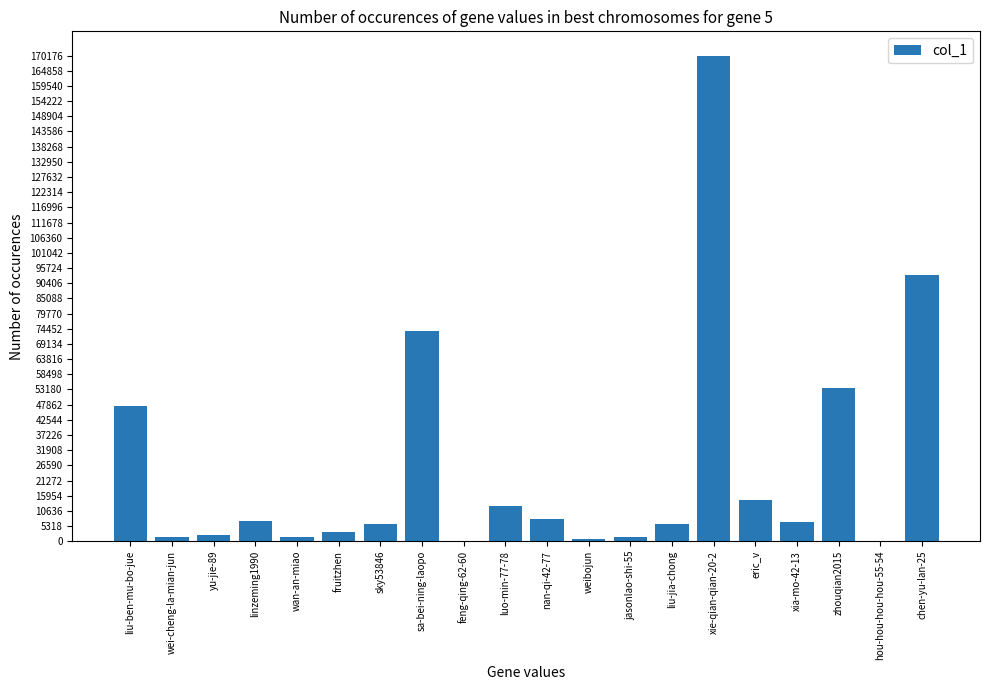

What is the greatest value displayed?

170176